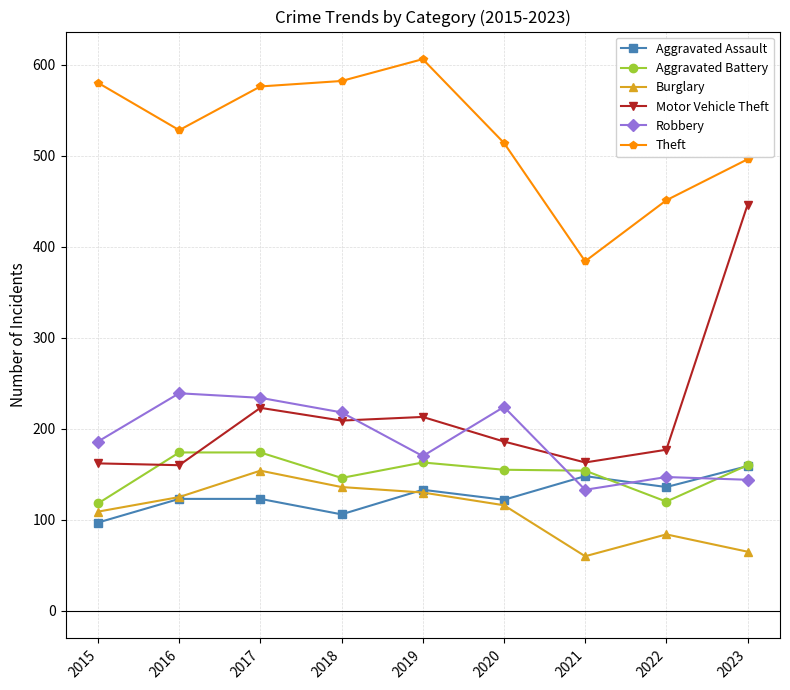

True or false: Burglary has a value of 172 at 2019.

False